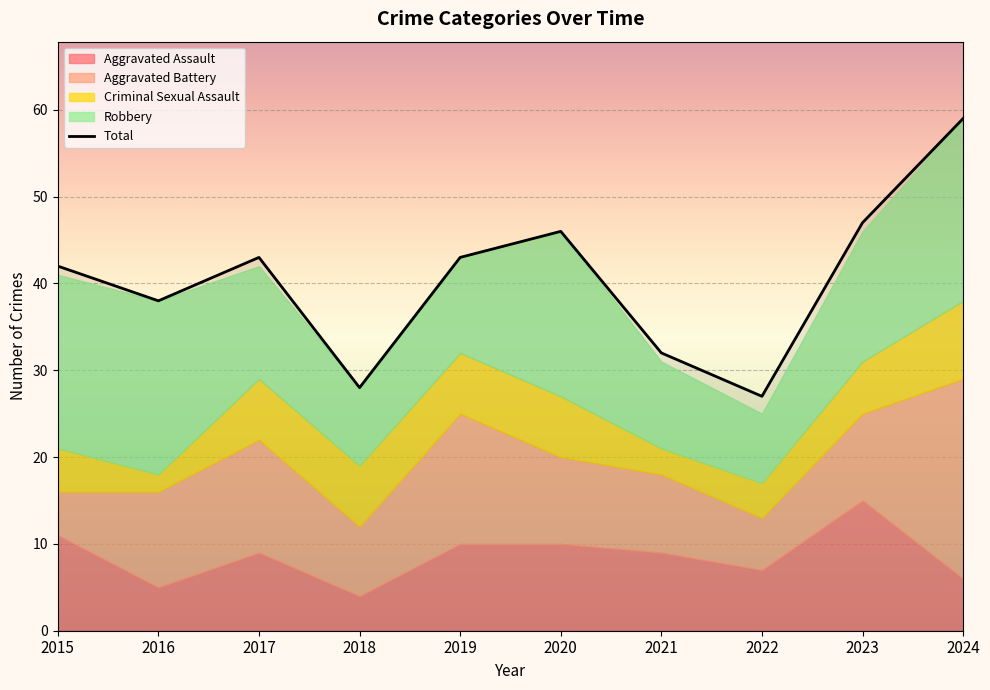

Reading left to right, what are all the values shown in this chart?

Aggravated Assault: 2015=11	2016=5	2017=9	2018=4	2019=10	2020=10	2021=9	2022=7	2023=15	2024=6
Aggravated Battery: 2015=5	2016=11	2017=13	2018=8	2019=15	2020=10	2021=9	2022=6	2023=10	2024=23
Criminal Sexual Assault: 2015=5	2016=2	2017=7	2018=7	2019=7	2020=7	2021=3	2022=4	2023=6	2024=9
Robbery: 2015=20	2016=20	2017=13	2018=9	2019=11	2020=19	2021=10	2022=8	2023=15	2024=21
Total: 2015=42	2016=38	2017=43	2018=28	2019=43	2020=46	2021=32	2022=27	2023=47	2024=59